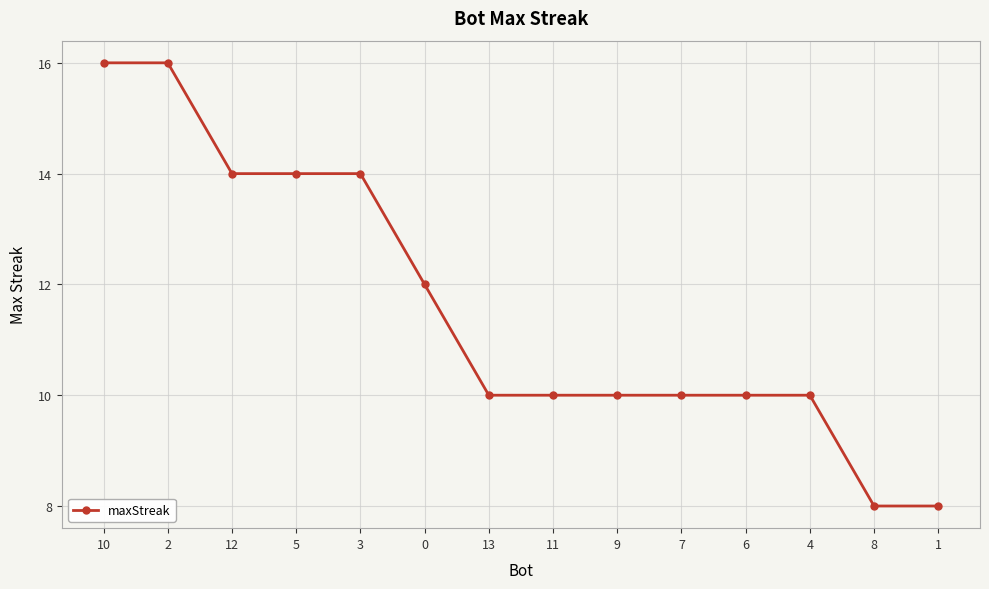

How many lines are shown in the chart?

1